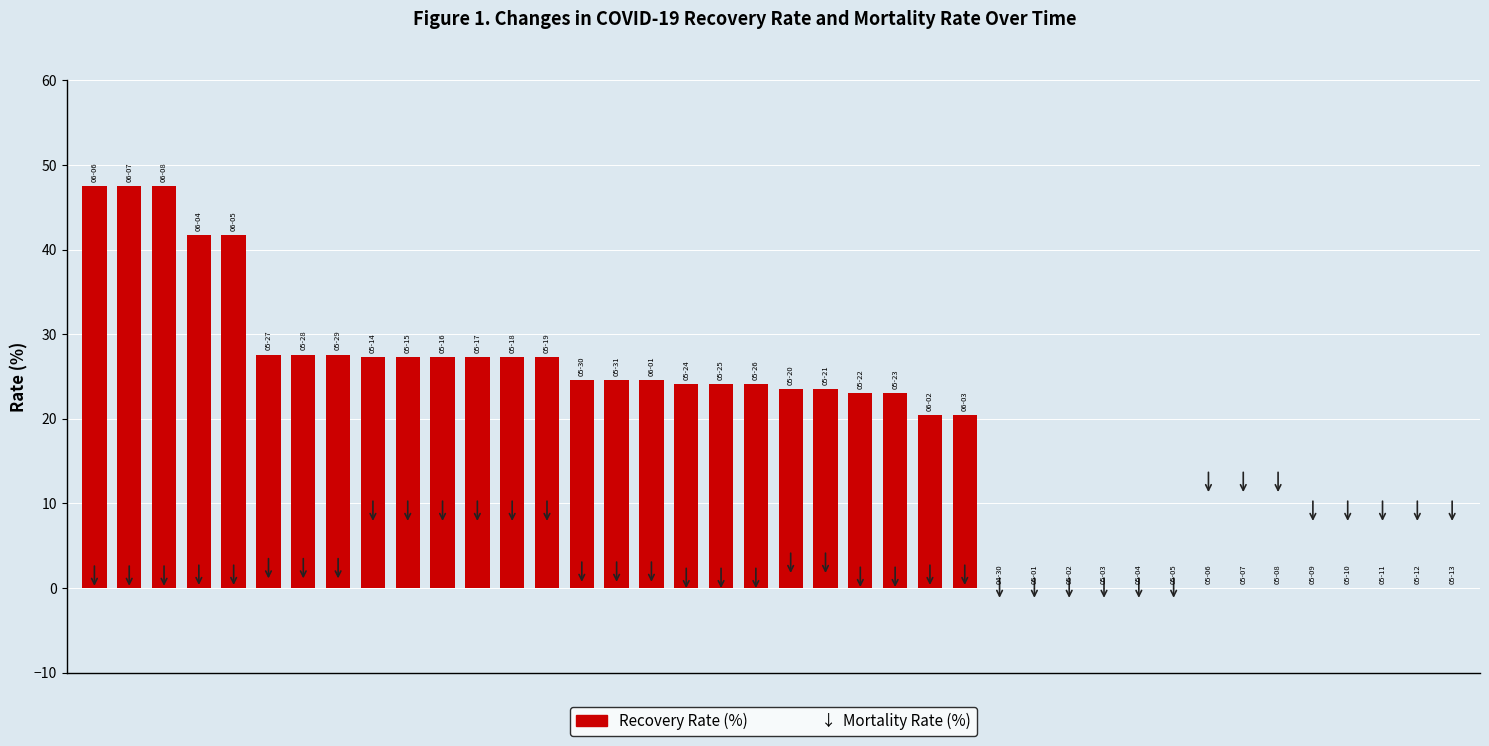

What is the maximum value shown in the chart?

47.5